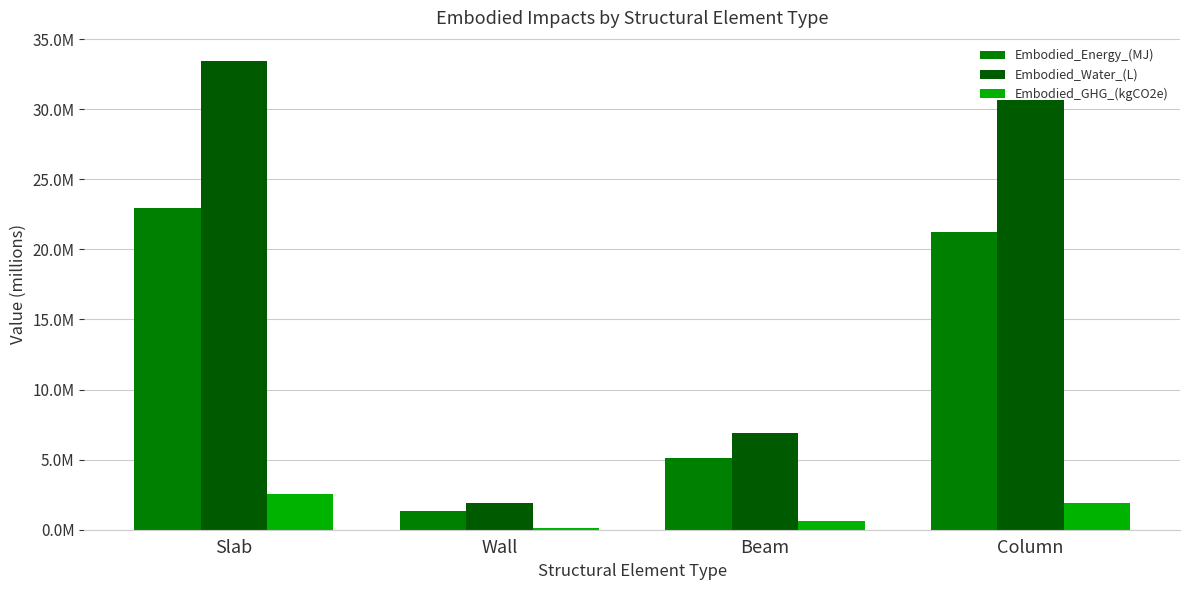

What is the sum of the Embodied_Energy_(MJ) values at Wall and Slab?

24282196.3